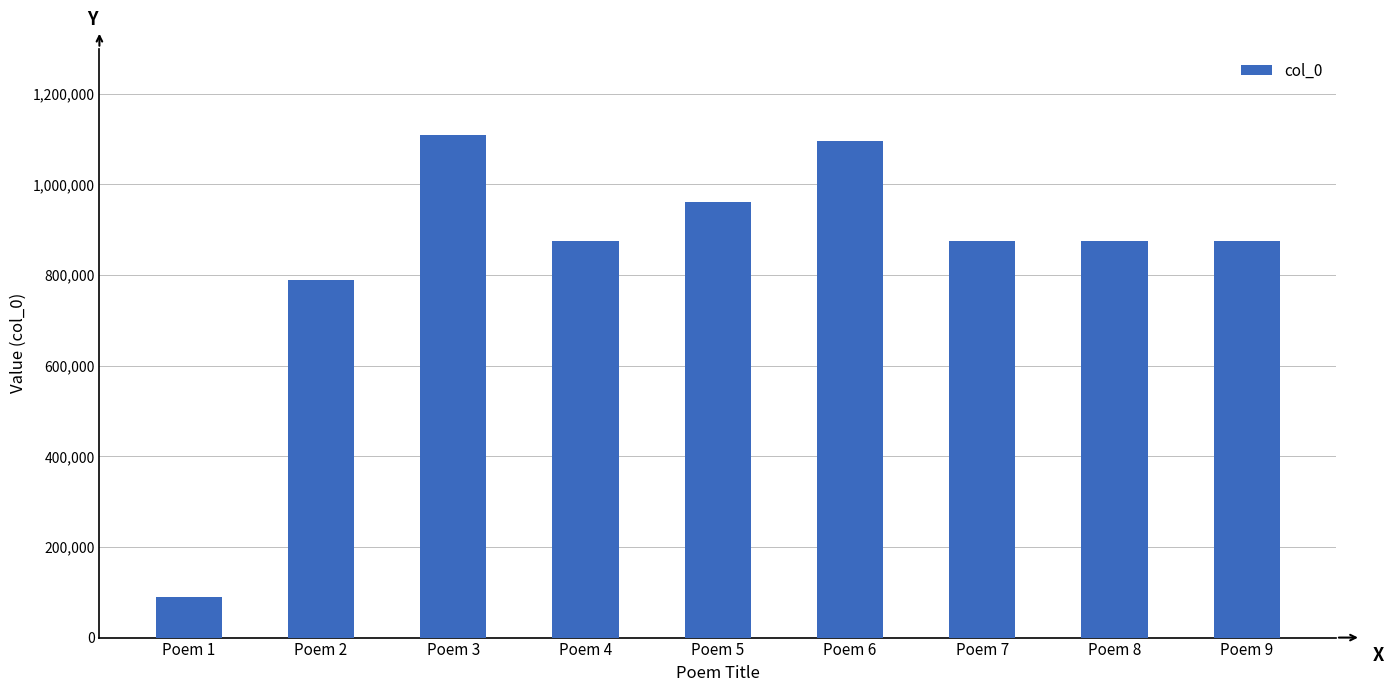

Is it true that the value at Poem 2 is 789280?

True